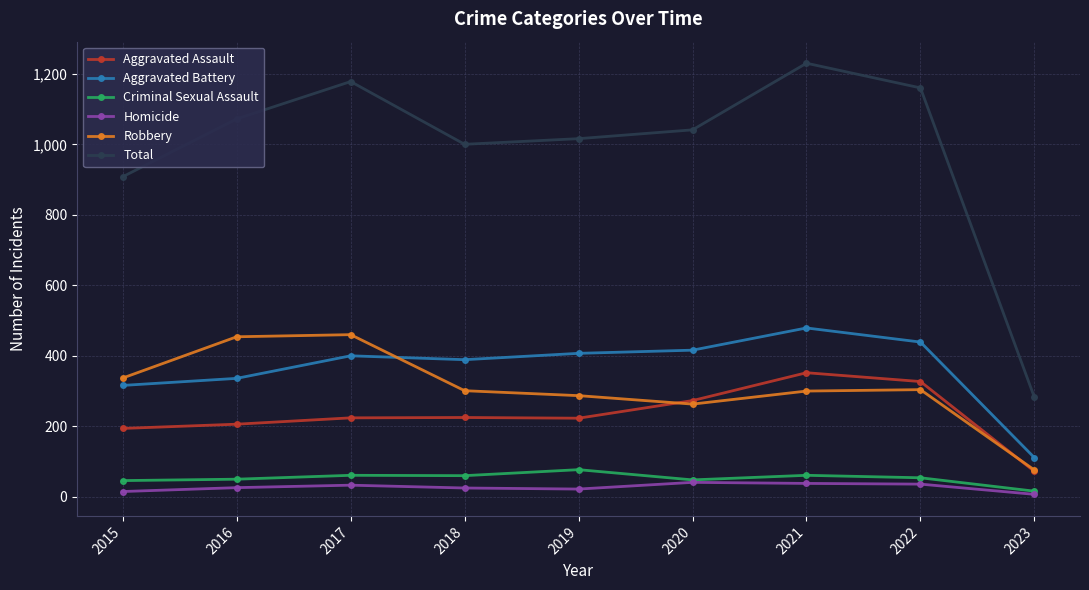

Which series has the largest total across all categories?

Total